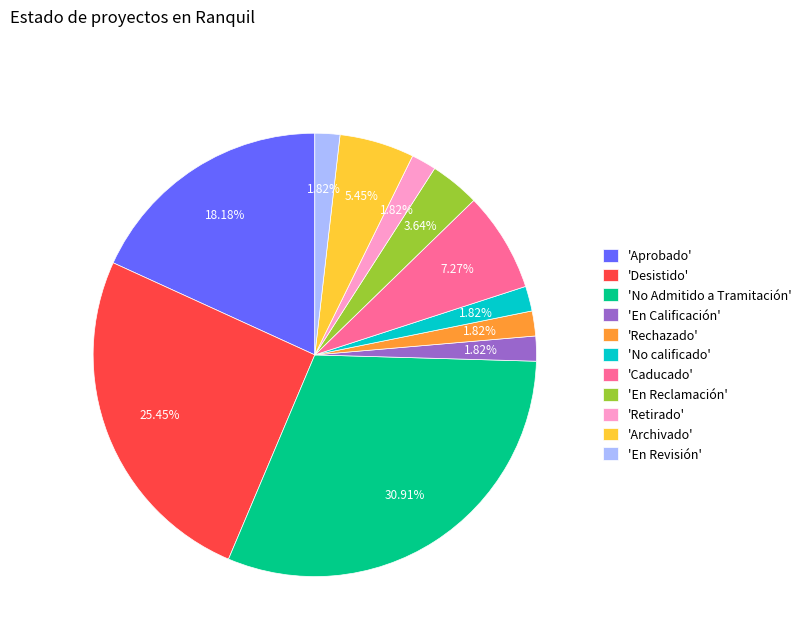

What is the largest slice in the pie chart?

'No Admitido a Tramitación'